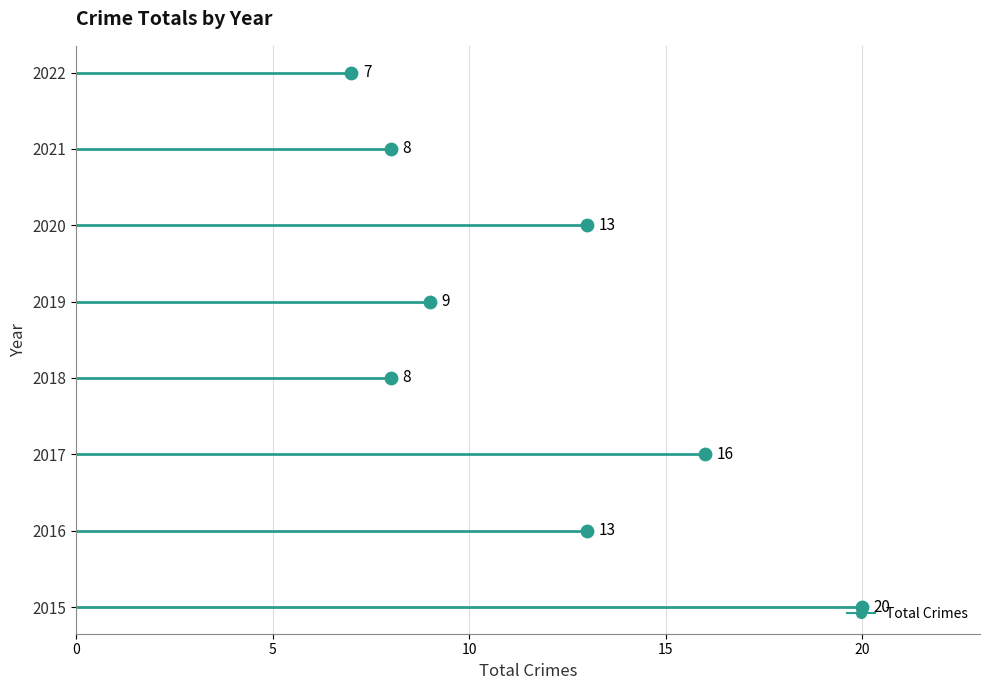

Which has a higher value, 2016 or 2022?

2016